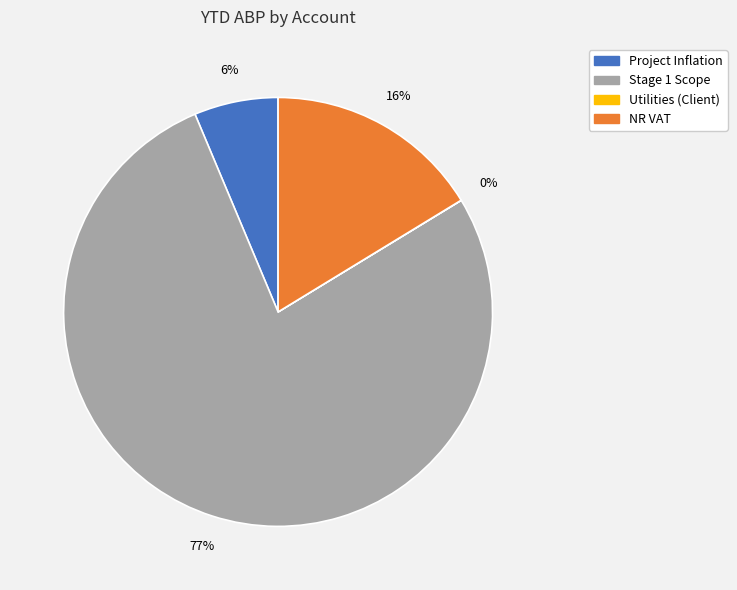

To the nearest percent, what portion does Project Inflation represent?

6%